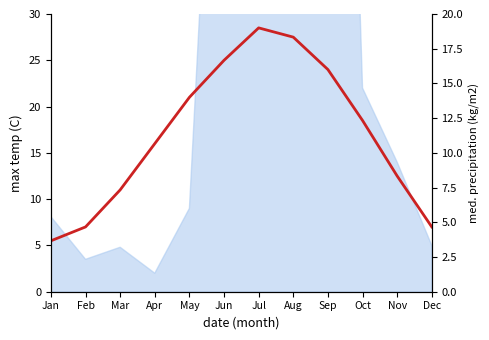

What is the maximum value shown in the chart?

28.5